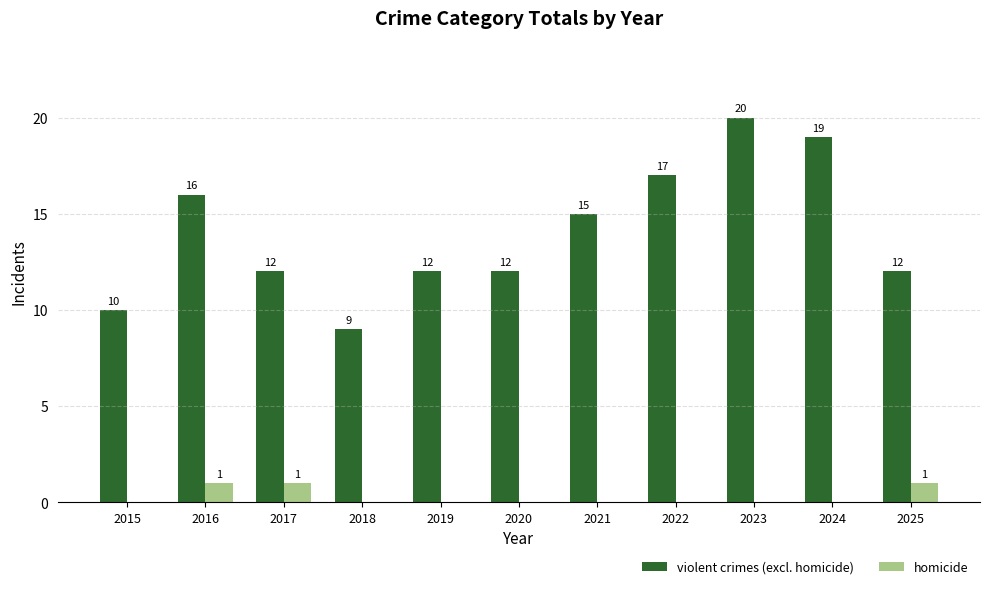

What is the highest value of the homicide series?

1